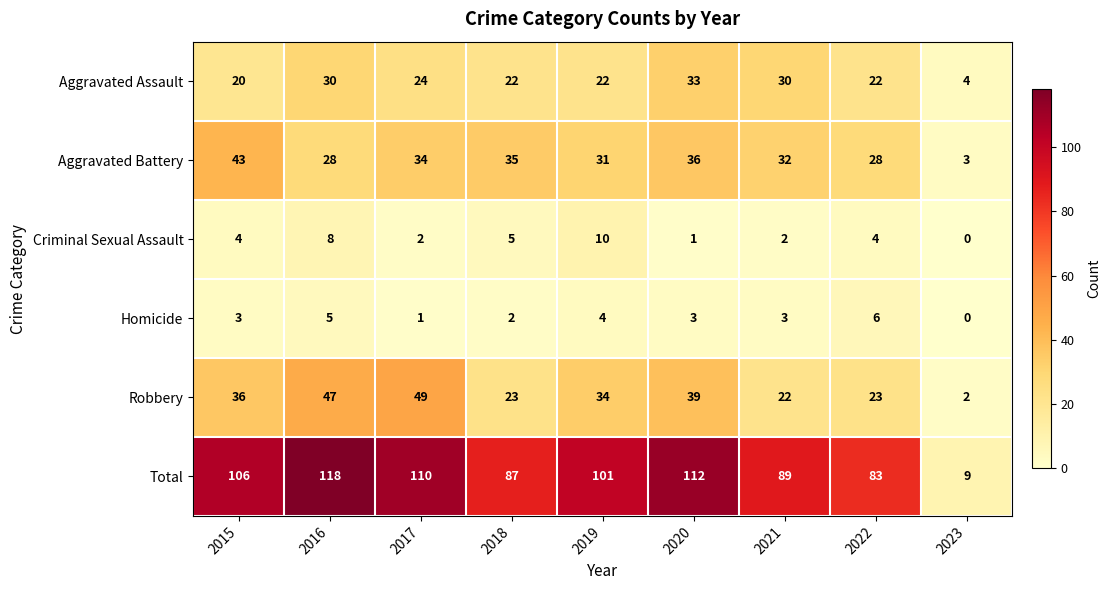

Which series has the largest range (max minus min)?

Total